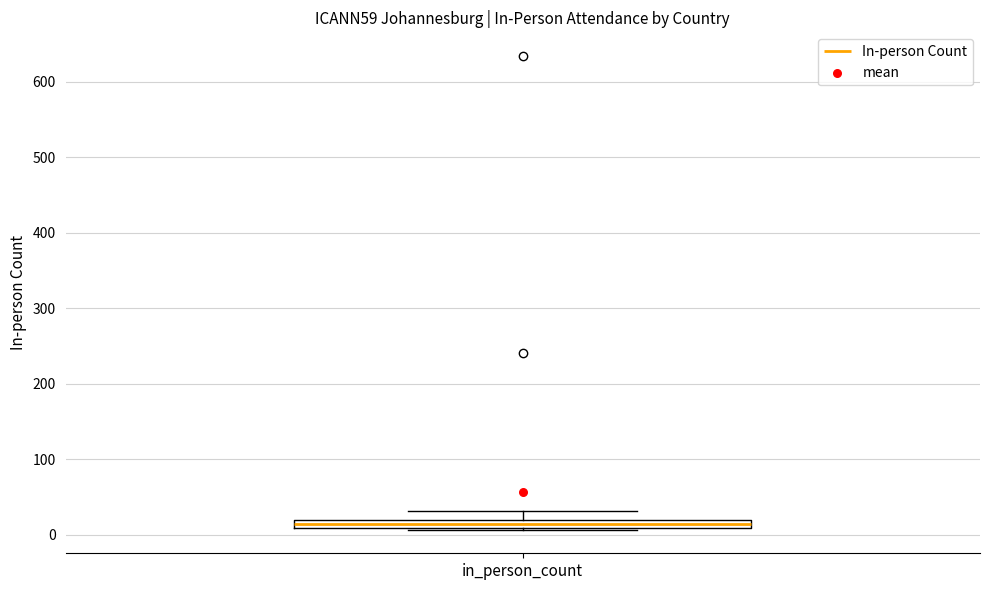

Where is the upper edge of the box for in_person_count on the y-axis? The values are not printed on the chart, so give them approximately, as read against the axis.

20